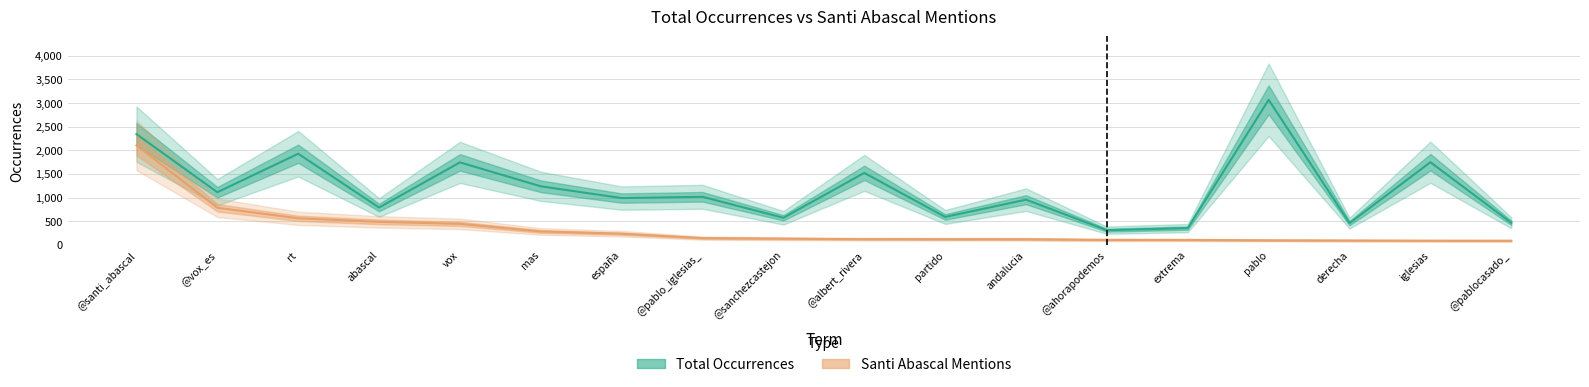

What position from the left is @vox_es?

2